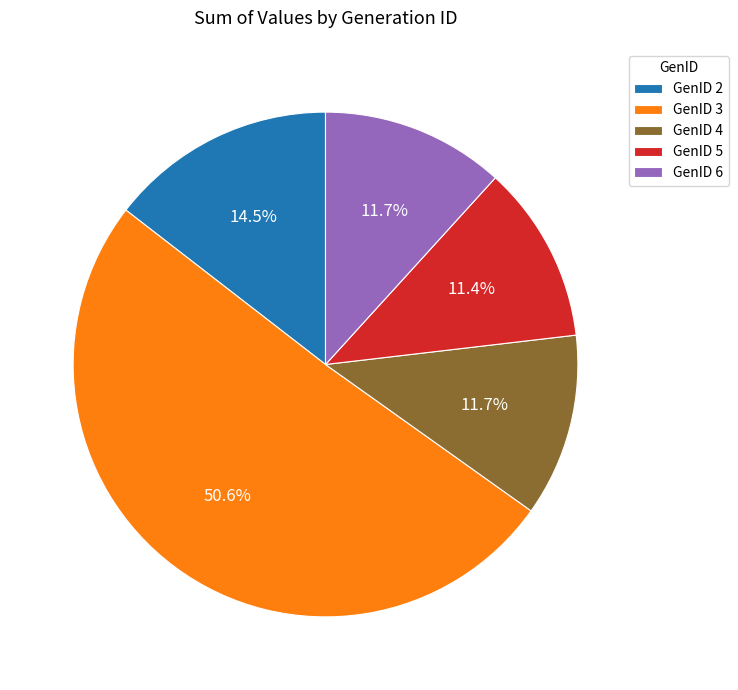

Do GenID 5 and GenID 2 together represent more than half of the pie?

No